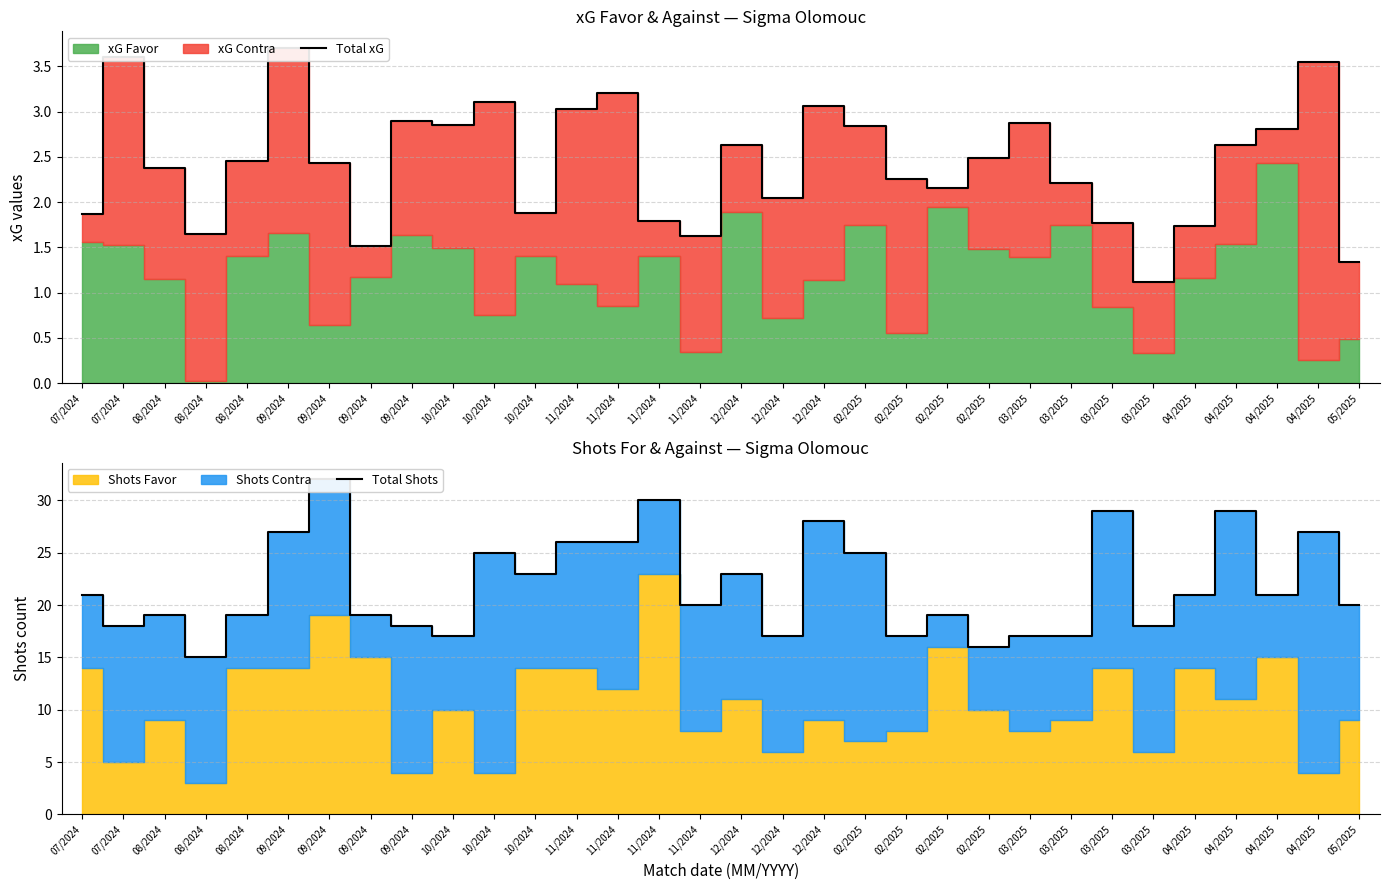

Between 10/2024 and 04/2025, which series saw the biggest shift?

Total Shots